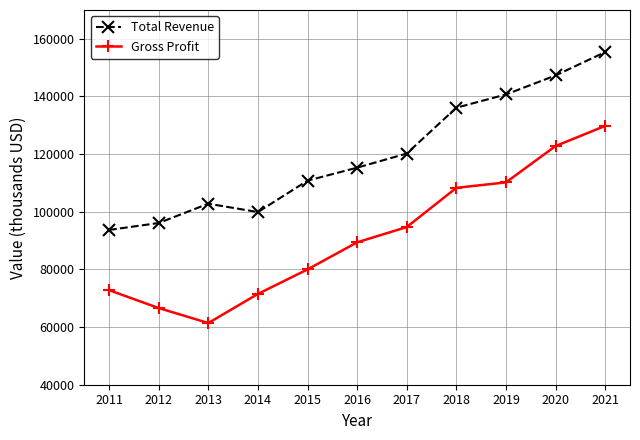

The value of Gross Profit at 2013 is 61400. True or false?

True